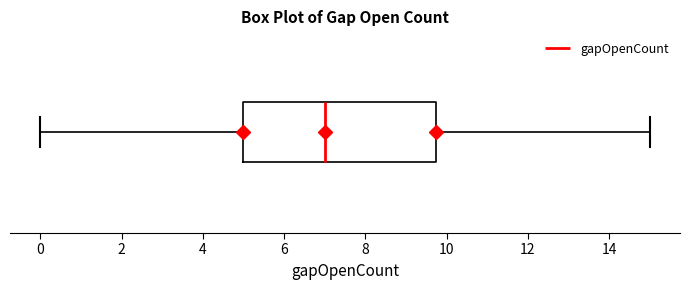

Read this box plot against the x-axis: the position of the median line, the range covered by the box, and the ends of both whiskers. The values are not printed on the chart, so give them approximately, as read against the axis.

median 7.0, box 5.0 to 9.8, whiskers 0.0 to 15.0